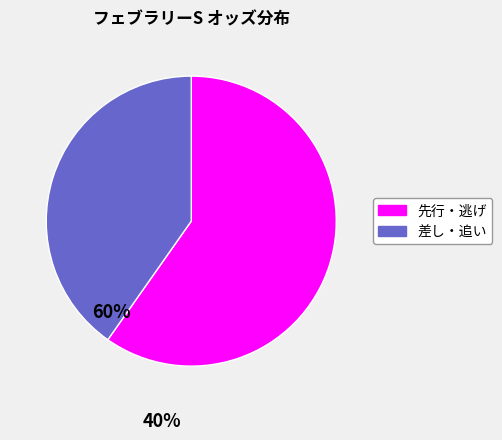

Does any single category account for the majority?

Yes